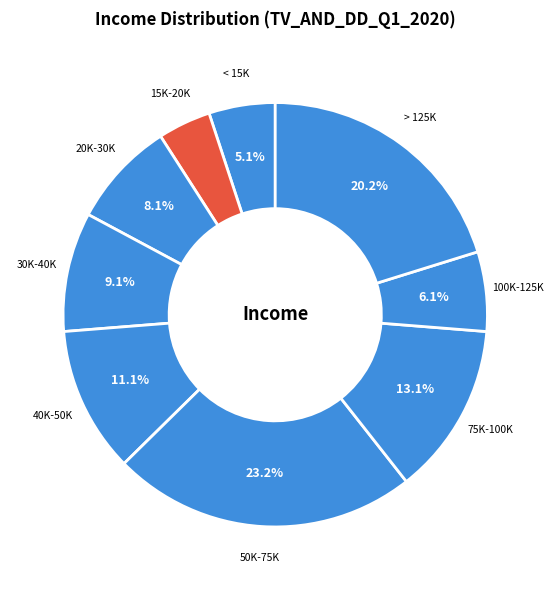

Count the number of slices in the pie.

9